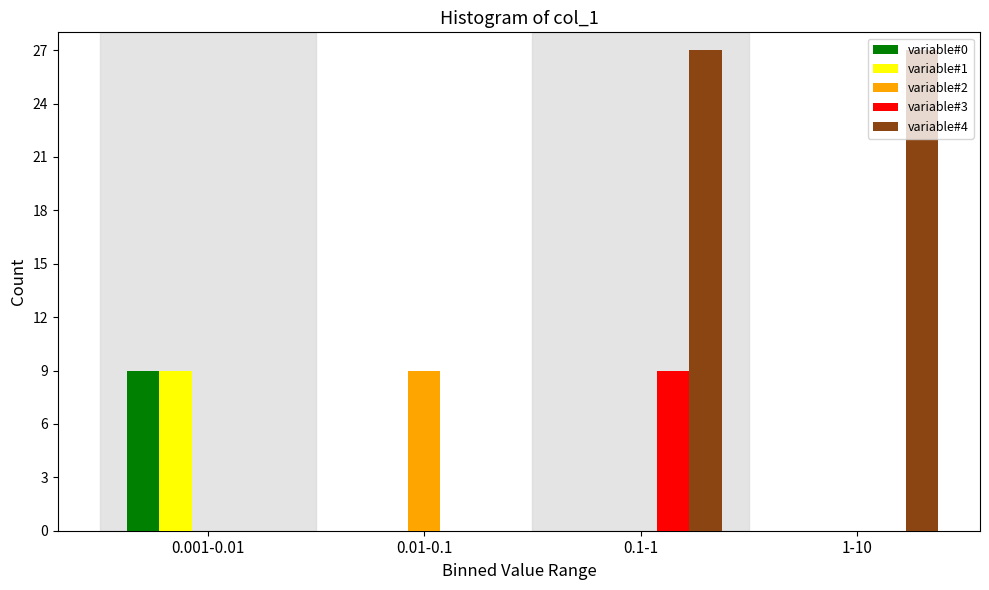

Reading left to right, list all the values displayed in this chart.

variable#0: 0.001-0.01=9	0.01-0.1=0	0.1-1=0	1-10=0
variable#1: 0.001-0.01=9	0.01-0.1=0	0.1-1=0	1-10=0
variable#2: 0.001-0.01=0	0.01-0.1=9	0.1-1=0	1-10=0
variable#3: 0.001-0.01=0	0.01-0.1=0	0.1-1=9	1-10=0
variable#4: 0.001-0.01=0	0.01-0.1=0	0.1-1=27	1-10=27